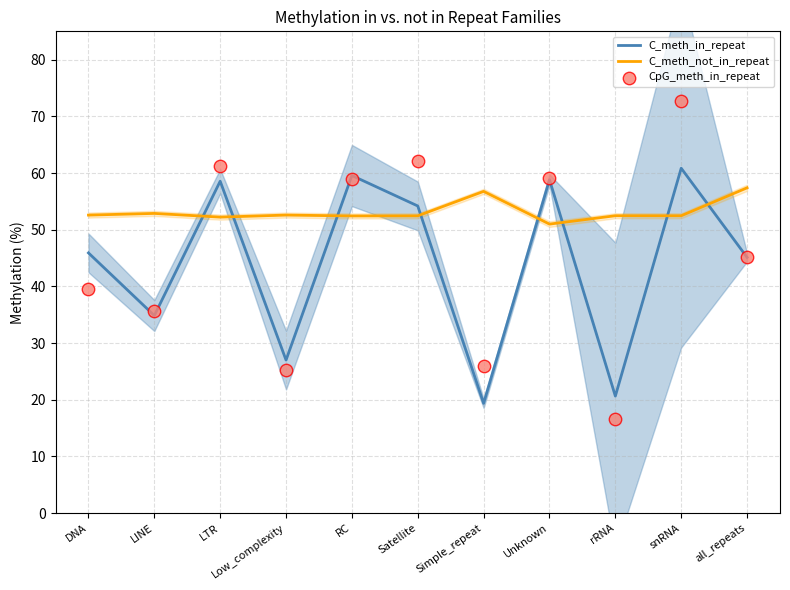

Which series has the largest total across all categories?

C_meth_not_in_repeat